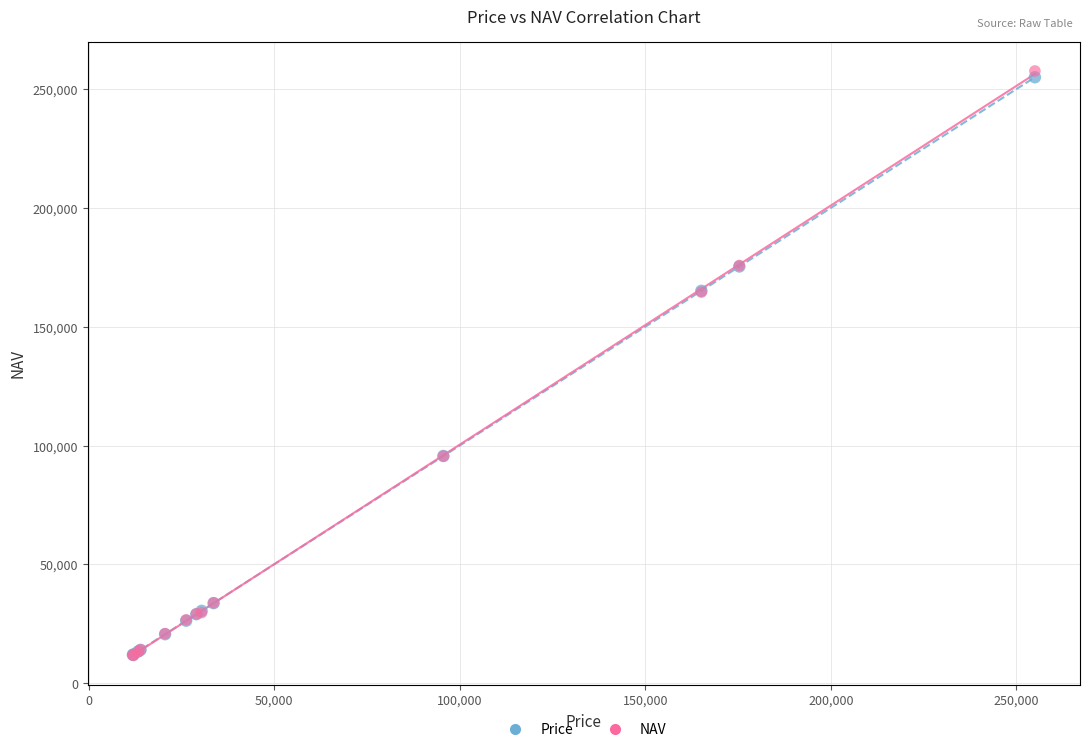

What are all the series names shown in the legend?

Price, NAV